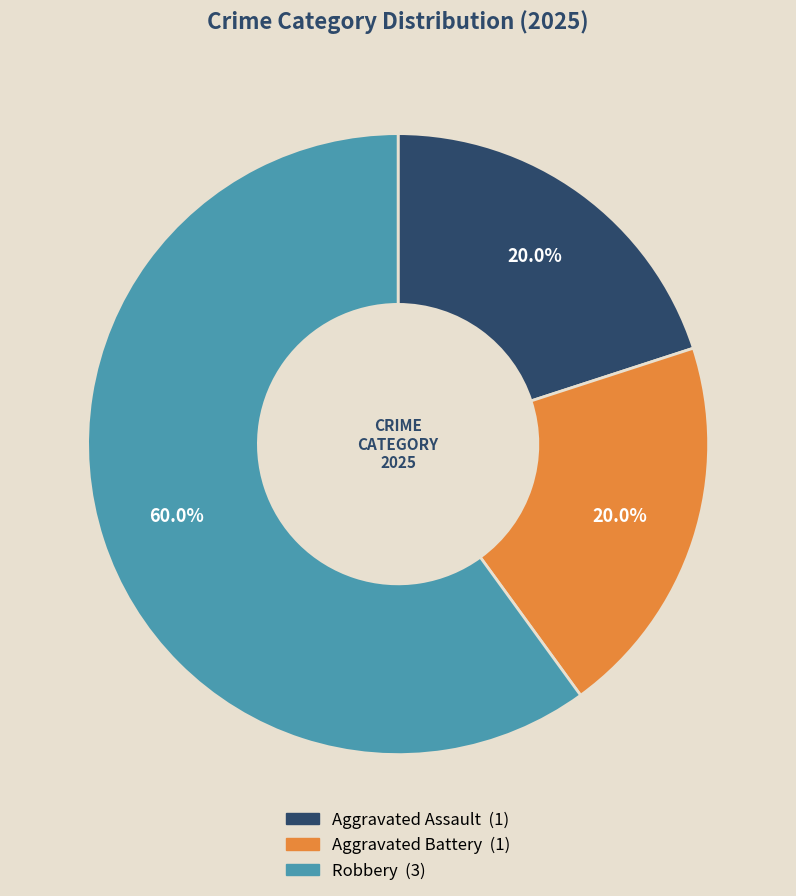

True or false: Robbery accounts for 60% of the total.

True